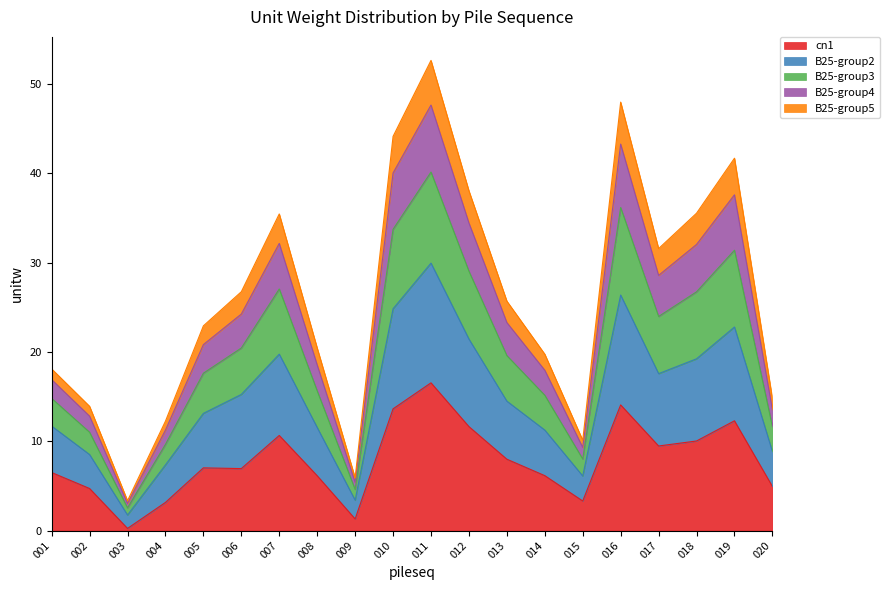

True or false: B25-group4 and cn1 intersect in this chart.

False